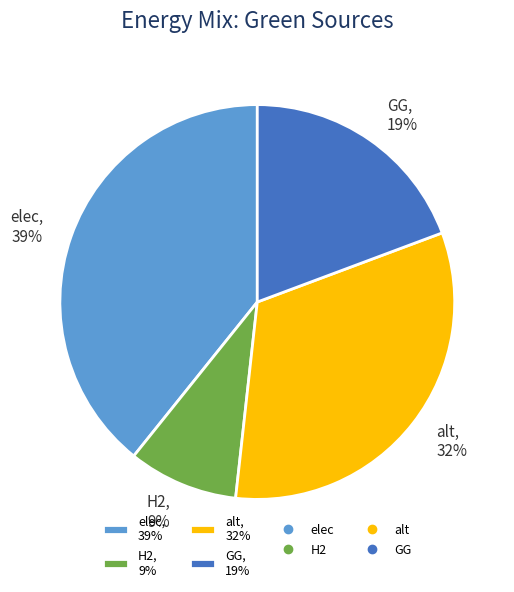

What is the largest slice in the pie chart?

elec, 39%